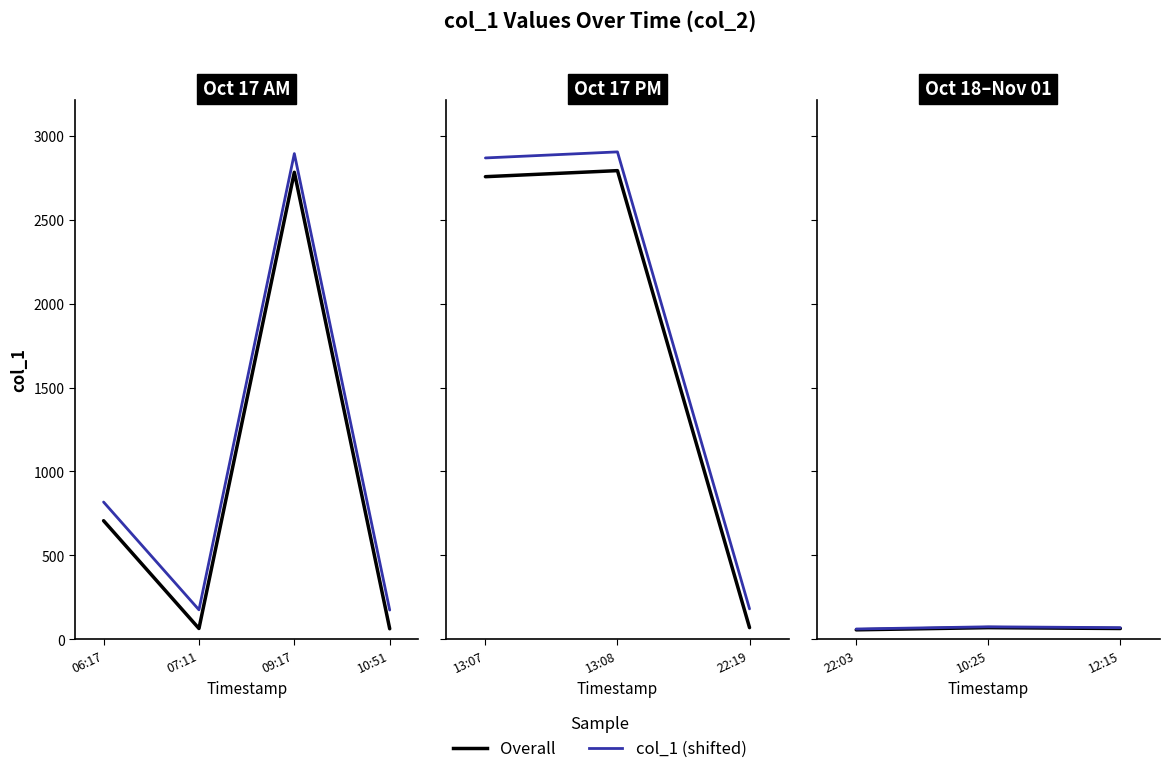

Does the chart display data point markers on the line(s)?

No